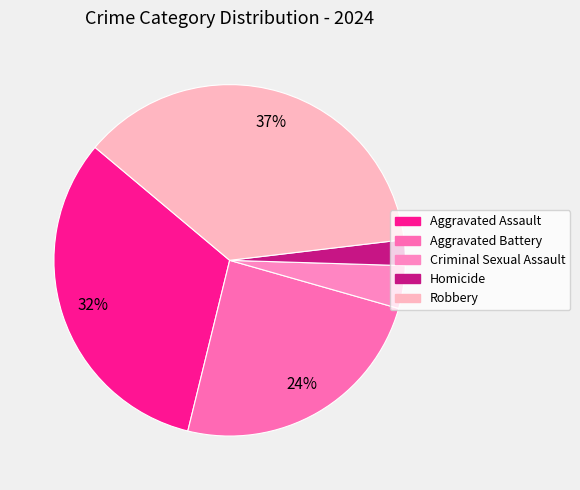

Is Aggravated Battery the majority of the pie?

No